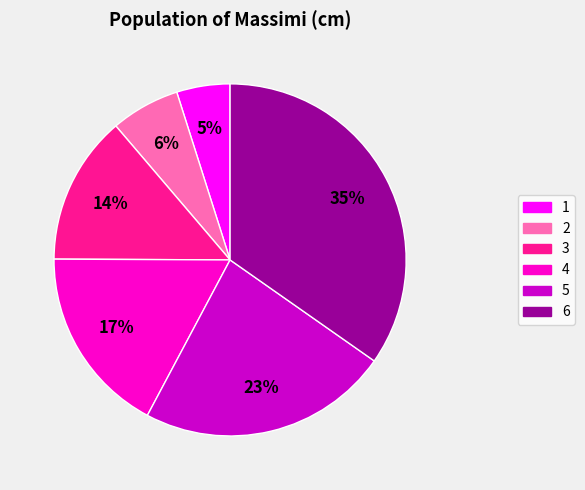

Rank the categories by value from highest to lowest.

6, 5, 4, 3, 2, 1